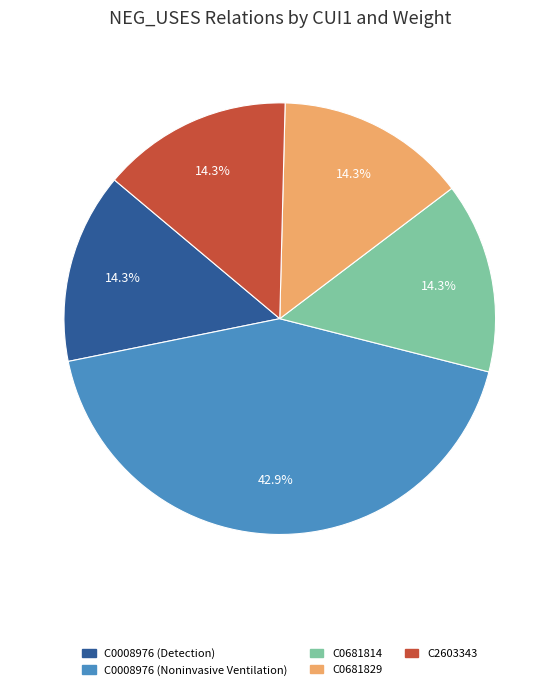

What is the largest slice in the pie chart?

C0008976 (Noninvasive Ventilation)